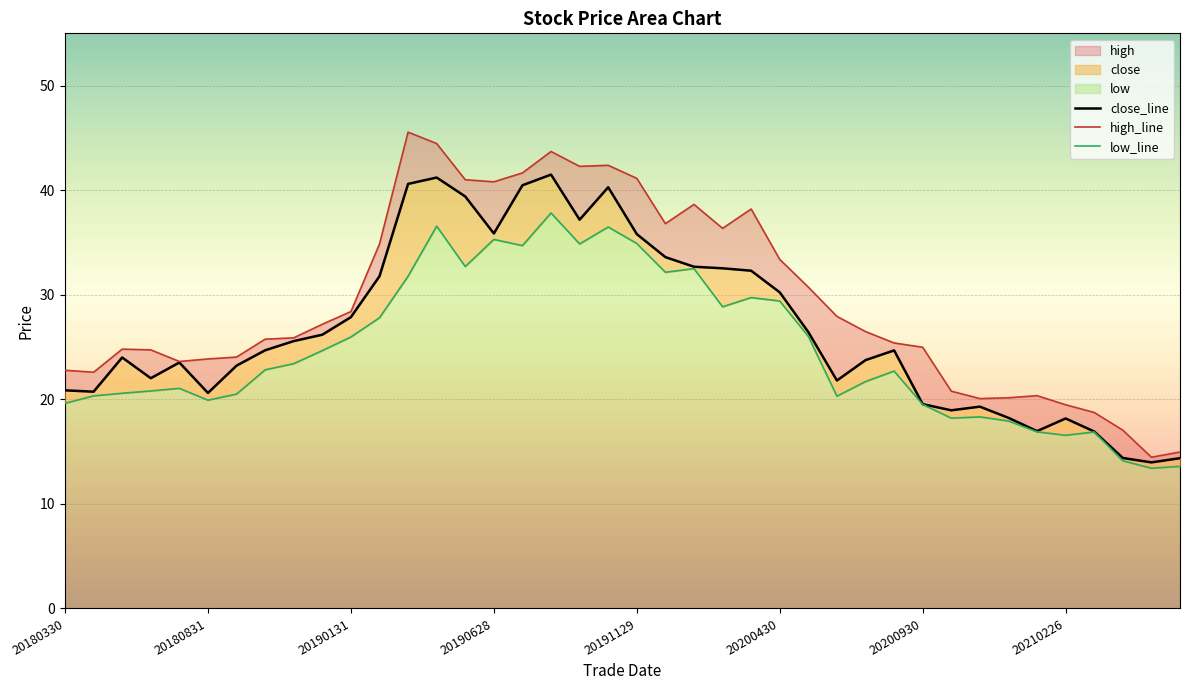

How many interior local valleys does the high_line series have?

8